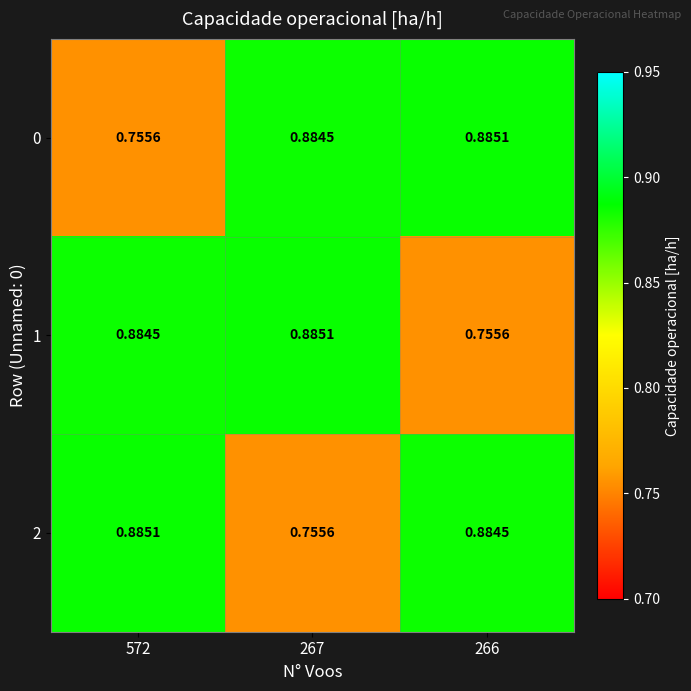

Is the value of 0 at 266 greater than the value of 2 at 266?

Yes